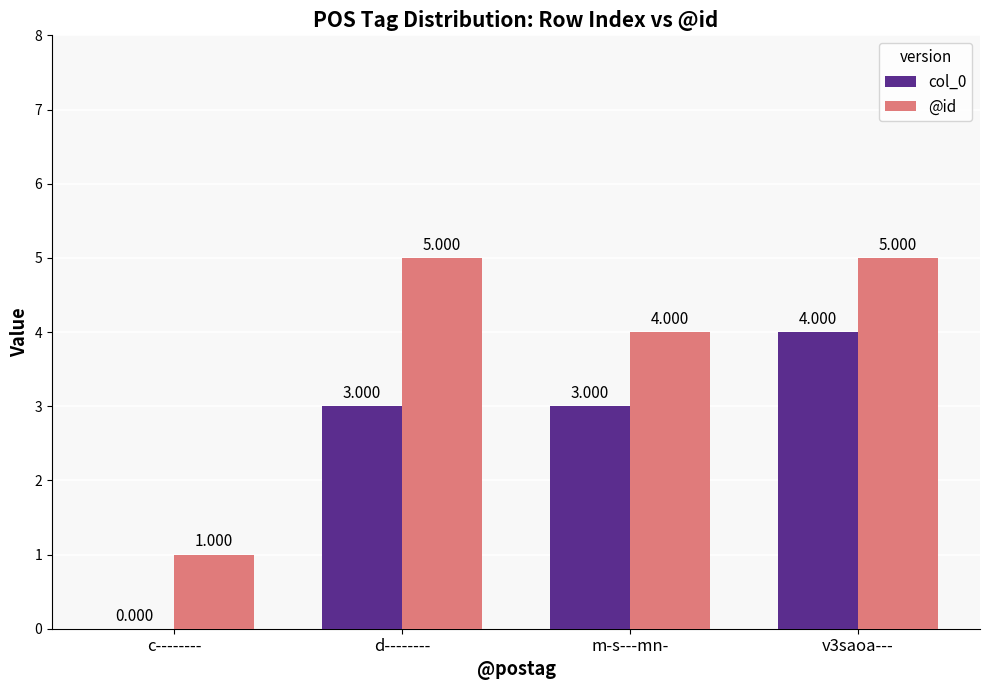

True or false: @id has a value of 1 at c--------.

True